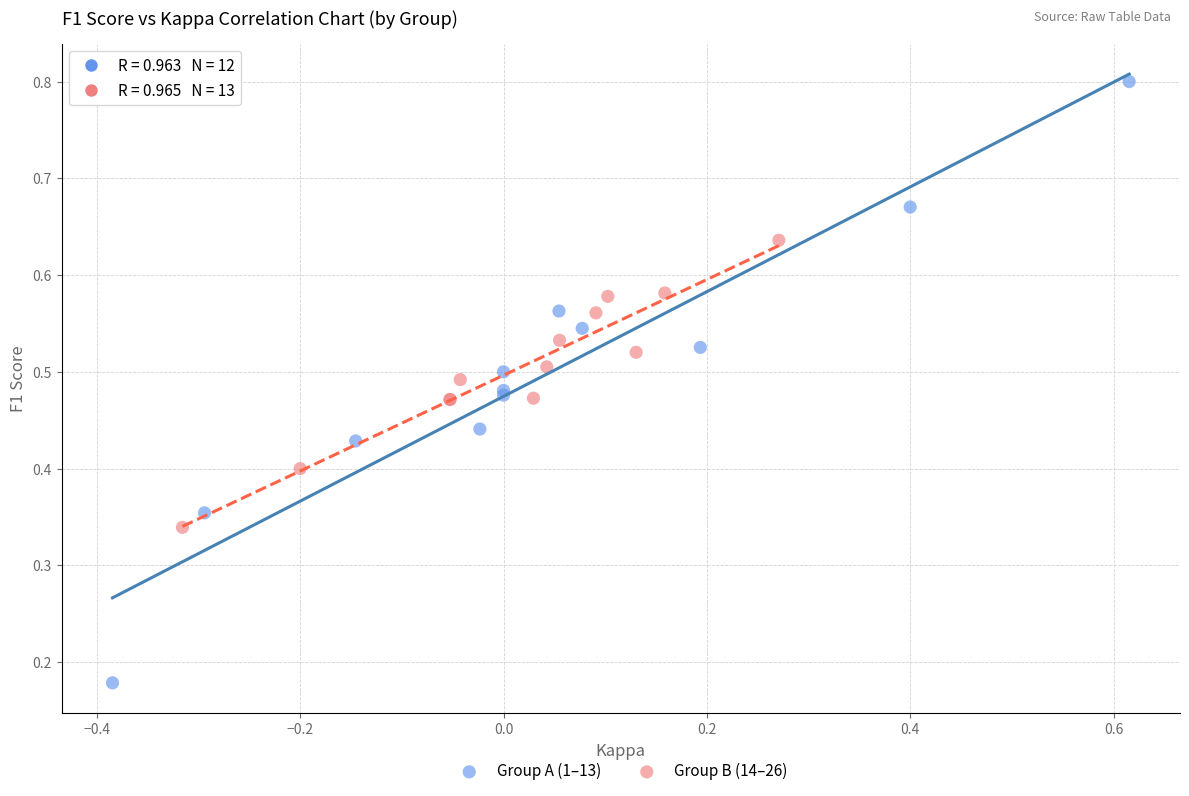

Which series reaches the maximum Y coordinate?

Group A (1–13)